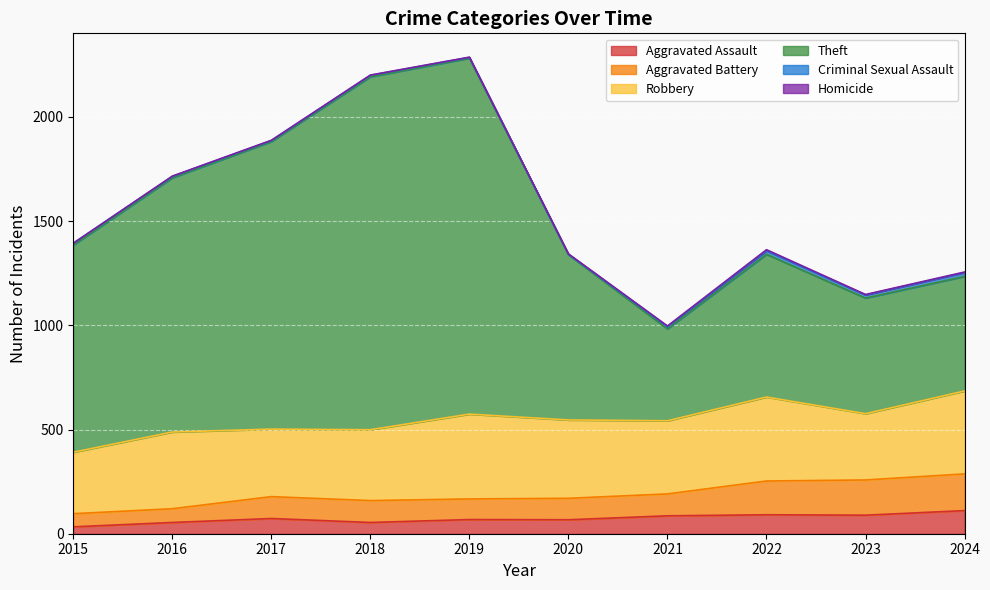

Does the chart display data point markers on the line(s)?

No